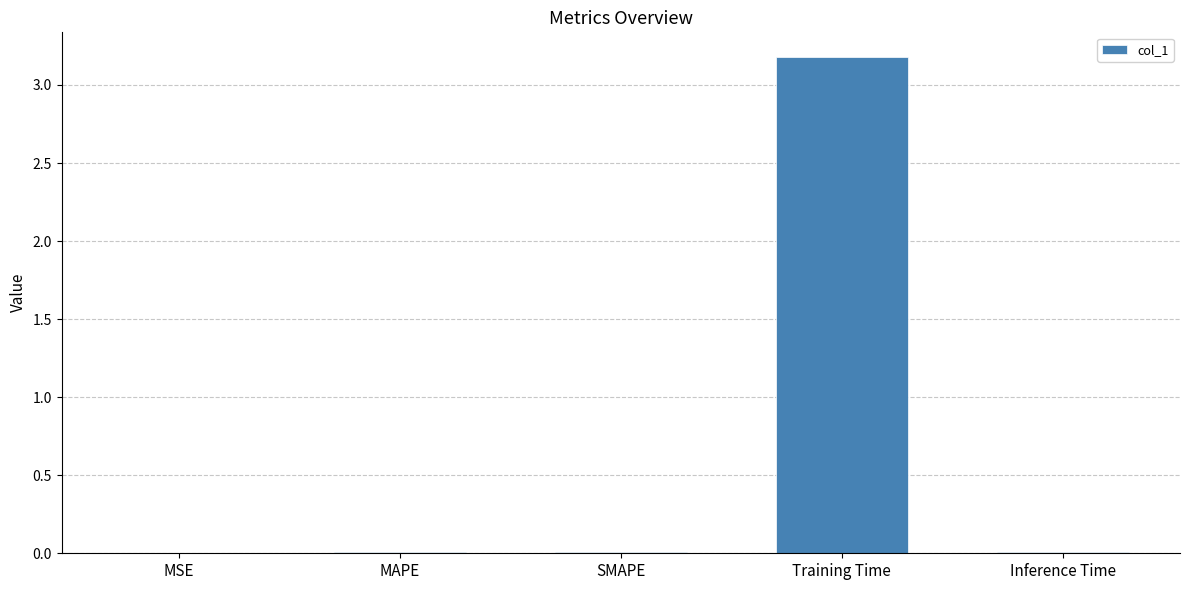

True or false: the data shows 3.2 at Training Time.

True